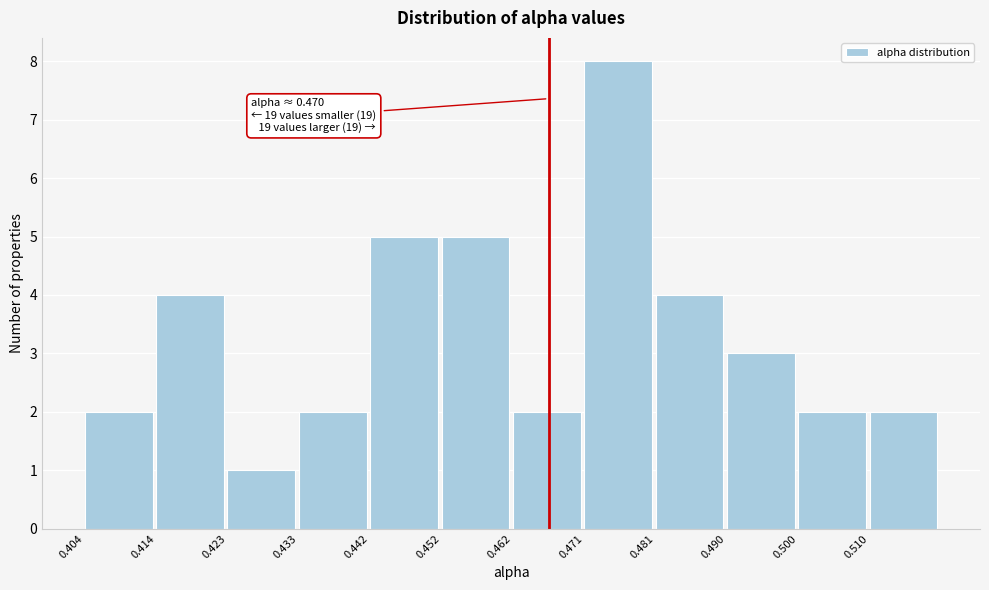

Which range on the x-axis has the tallest bar?

0.471 to 0.481